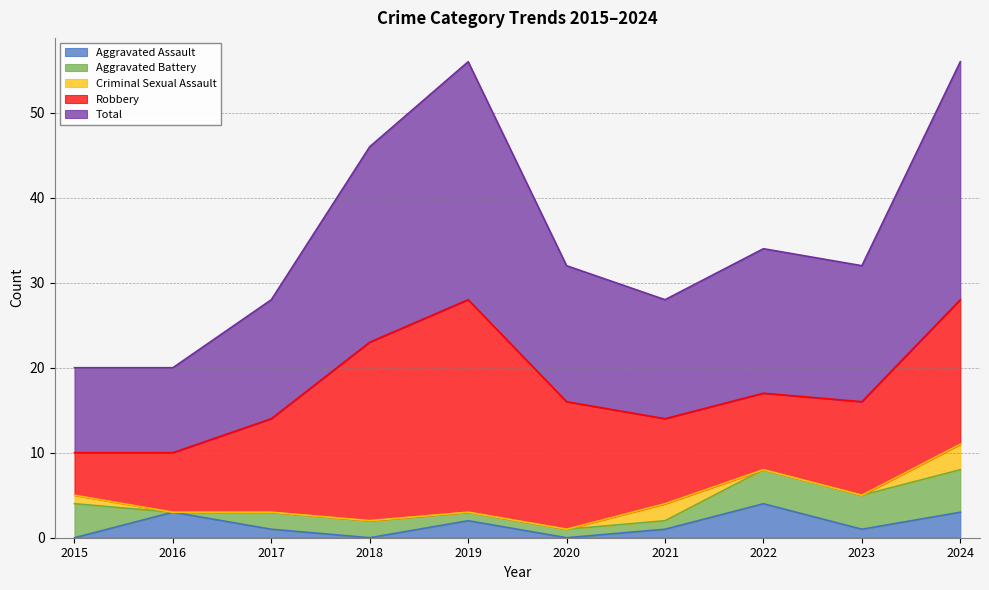

Where is Aggravated Battery nearest to the value 2?

2017